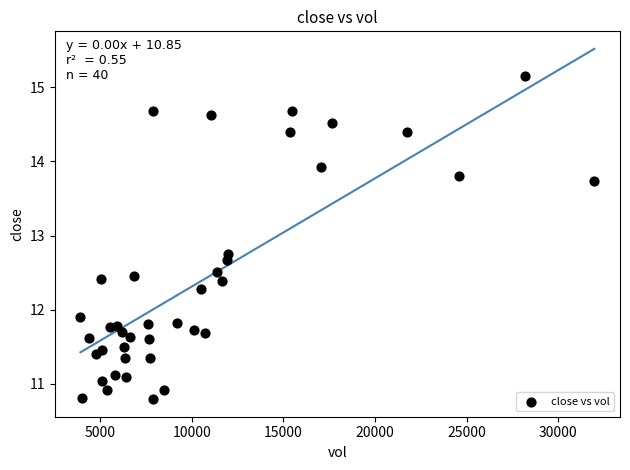

What Y value in the scatter plot is closest to 12?

11.9